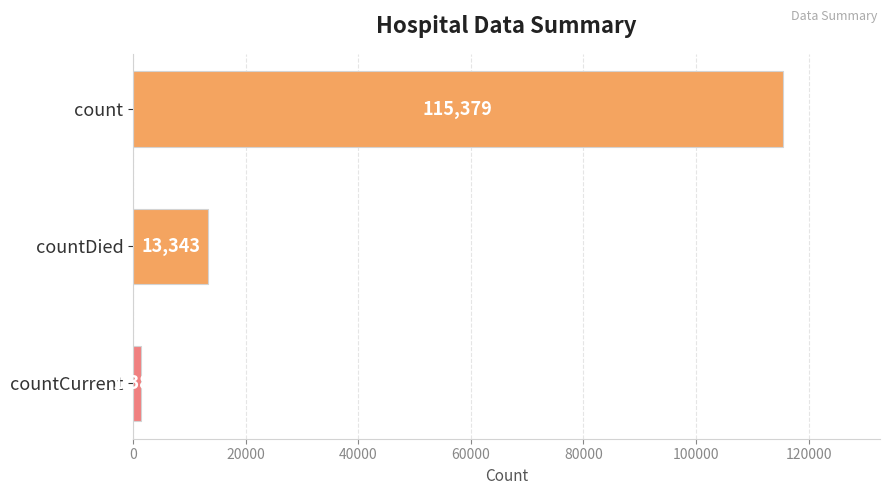

What is the minimum value shown in the chart?

1383